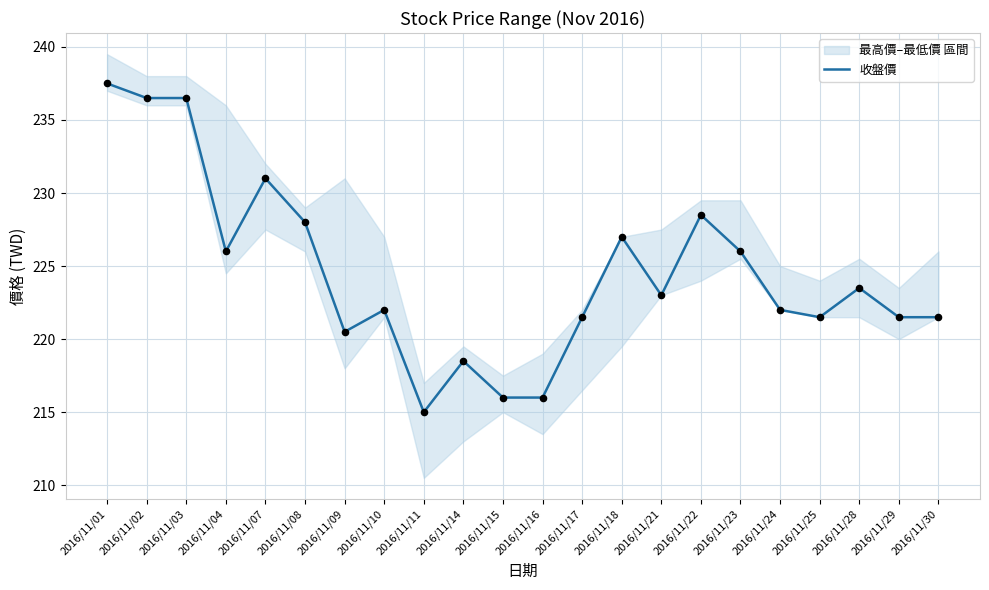

What is the change in value from 2016/11/03 to 2016/11/29?

-15.0